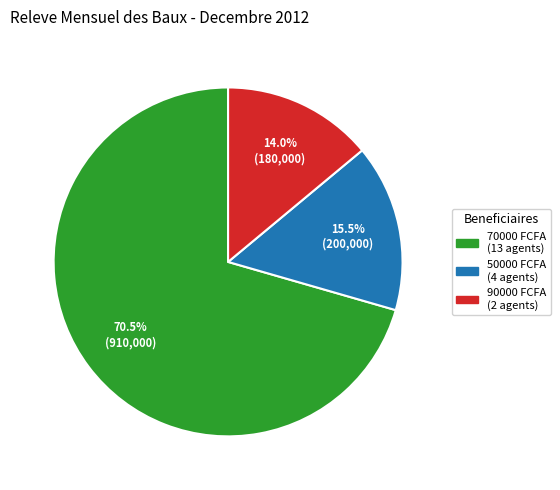

Does any single category account for the majority?

Yes